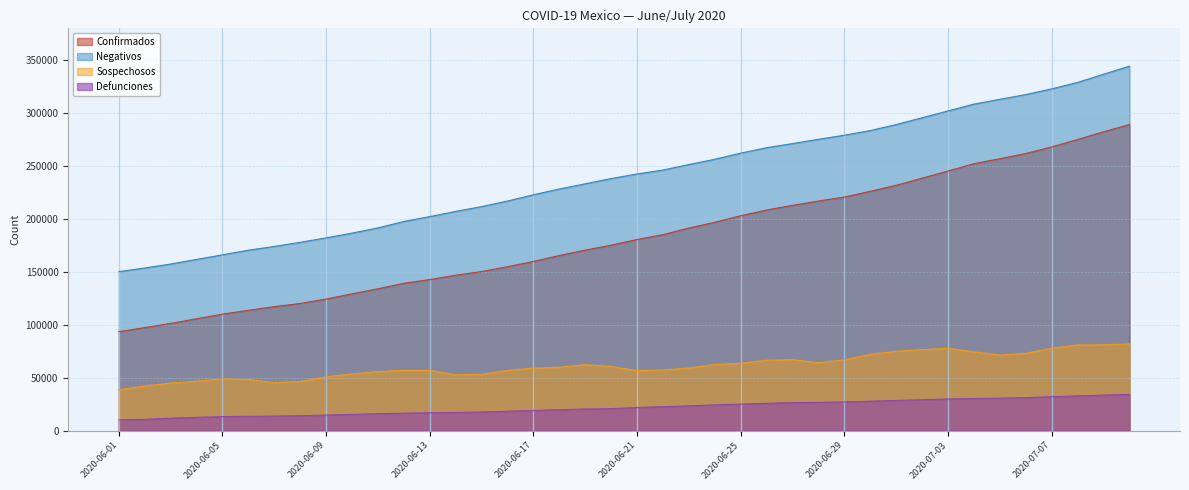

In Sospechosos, how many points are lower than both neighbors (excluding endpoints)?

5